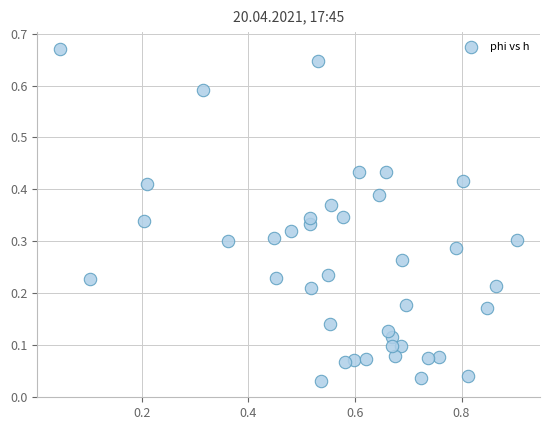

What is the range of X values (max minus min)?

0.9